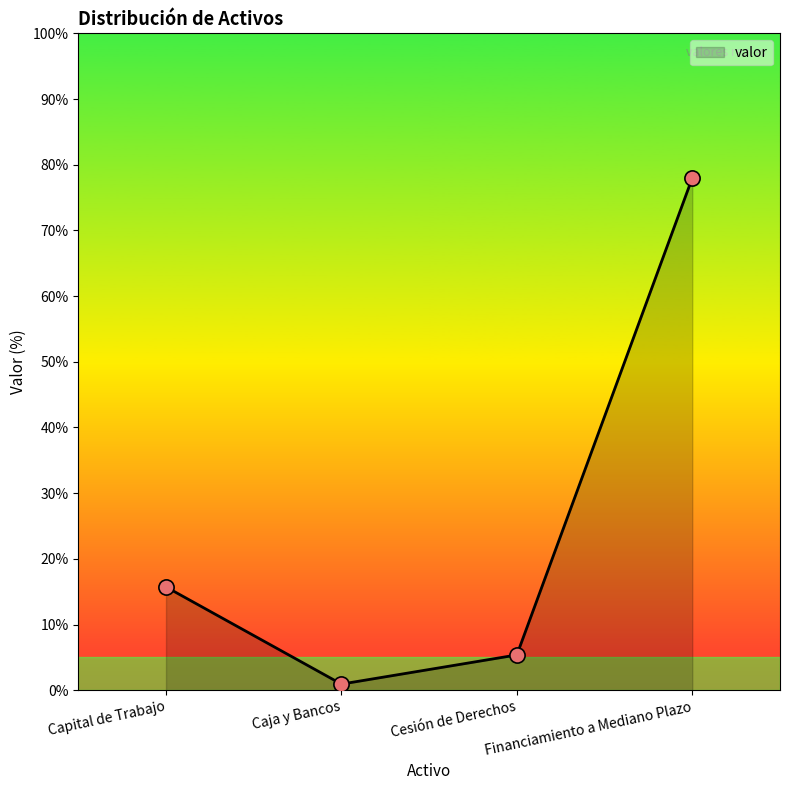

What is the change in value from Cesión de Derechos to Financiamiento a Mediano Plazo?

+72.6